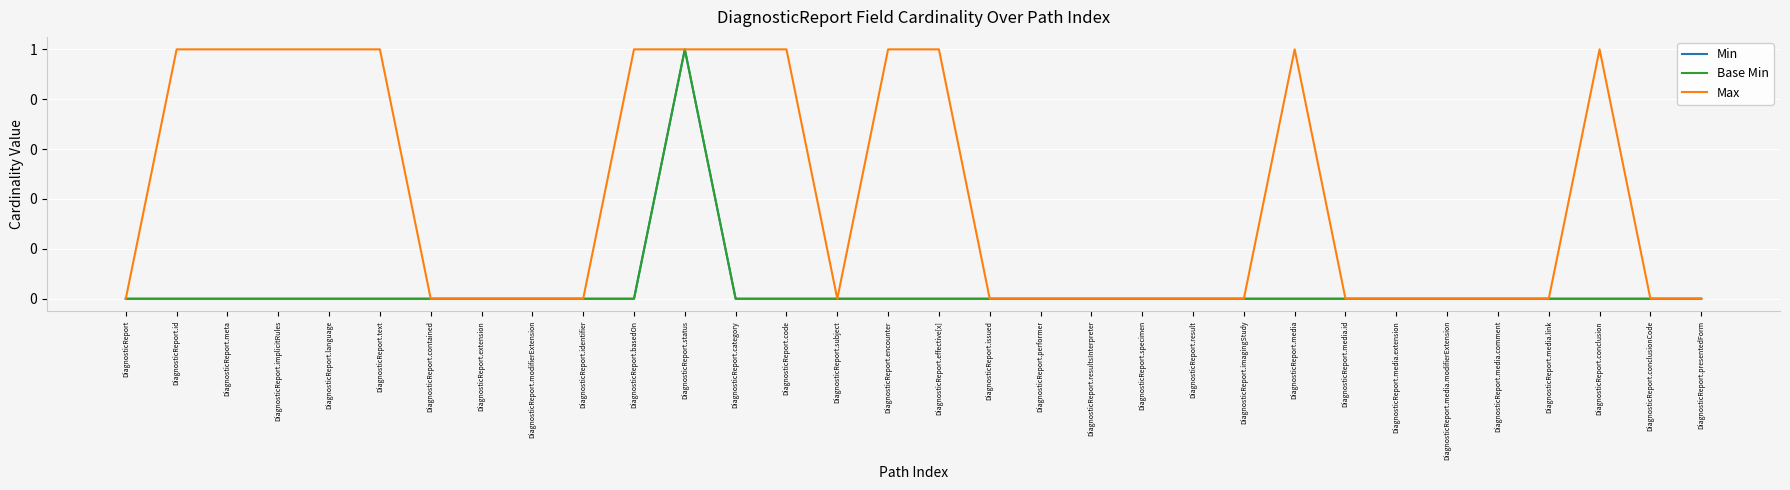

True or false: Base Min has more than 2 points higher than both neighbors.

False